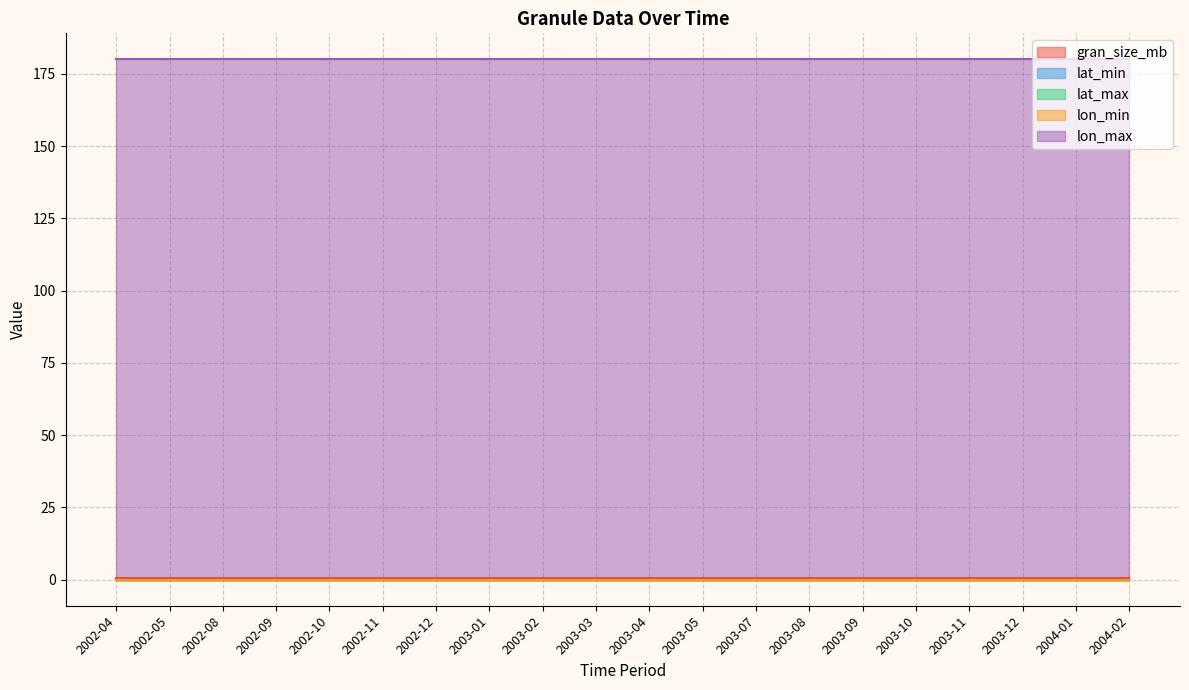

Reading left to right, extract all data points from this chart.

gran_size_mb: 2002-04=0.5	2002-05=0.5	2002-08=0.5	2002-09=0.5	2002-10=0.5	2002-11=0.5	2002-12=0.5	2003-01=0.5	2003-02=0.5	2003-03=0.5	2003-04=0.5	2003-05=0.5	2003-07=0.5	2003-08=0.5	2003-09=0.5	2003-10=0.5	2003-11=0.5	2003-12=0.5	2004-01=0.5	2004-02=0.5
lat_min: 2002-04=0.0	2002-05=0.0	2002-08=0.0	2002-09=0.0	2002-10=0.0	2002-11=0.0	2002-12=0.0	2003-01=0.0	2003-02=0.0	2003-03=0.0	2003-04=0.0	2003-05=0.0	2003-07=0.0	2003-08=0.0	2003-09=0.0	2003-10=0.0	2003-11=0.0	2003-12=0.0	2004-01=0.0	2004-02=0.0
lat_max: 2002-04=0.0	2002-05=0.0	2002-08=0.0	2002-09=0.0	2002-10=0.0	2002-11=0.0	2002-12=0.0	2003-01=0.0	2003-02=0.0	2003-03=0.0	2003-04=0.0	2003-05=0.0	2003-07=0.0	2003-08=0.0	2003-09=0.0	2003-10=0.0	2003-11=0.0	2003-12=0.0	2004-01=0.0	2004-02=0.0
lon_min: 2002-04=0.0	2002-05=0.0	2002-08=0.0	2002-09=0.0	2002-10=0.0	2002-11=0.0	2002-12=0.0	2003-01=0.0	2003-02=0.0	2003-03=0.0	2003-04=0.0	2003-05=0.0	2003-07=0.0	2003-08=0.0	2003-09=0.0	2003-10=0.0	2003-11=0.0	2003-12=0.0	2004-01=0.0	2004-02=0.0
lon_max: 2002-04=180.0	2002-05=180.0	2002-08=180.0	2002-09=180.0	2002-10=180.0	2002-11=180.0	2002-12=180.0	2003-01=180.0	2003-02=180.0	2003-03=180.0	2003-04=180.0	2003-05=180.0	2003-07=180.0	2003-08=180.0	2003-09=180.0	2003-10=180.0	2003-11=180.0	2003-12=180.0	2004-01=180.0	2004-02=180.0